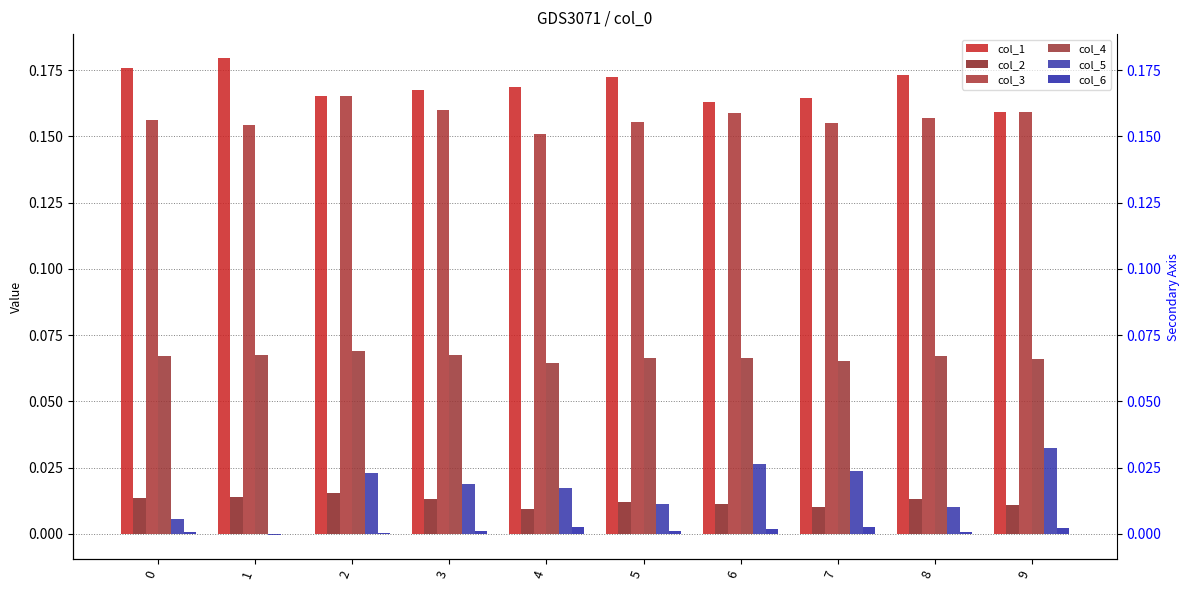

Rank the series at 1 from lowest to highest value.

col_5, col_6, col_2, col_4, col_3, col_1